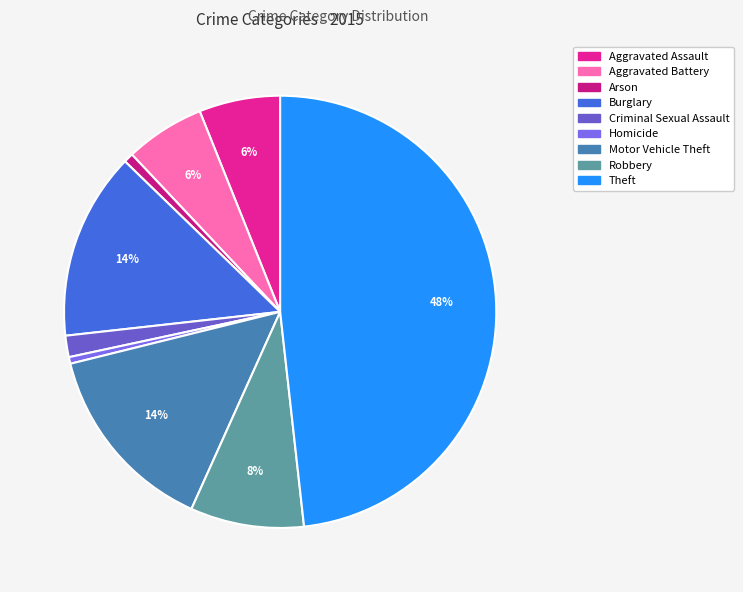

Which category has the biggest portion of the pie?

Theft